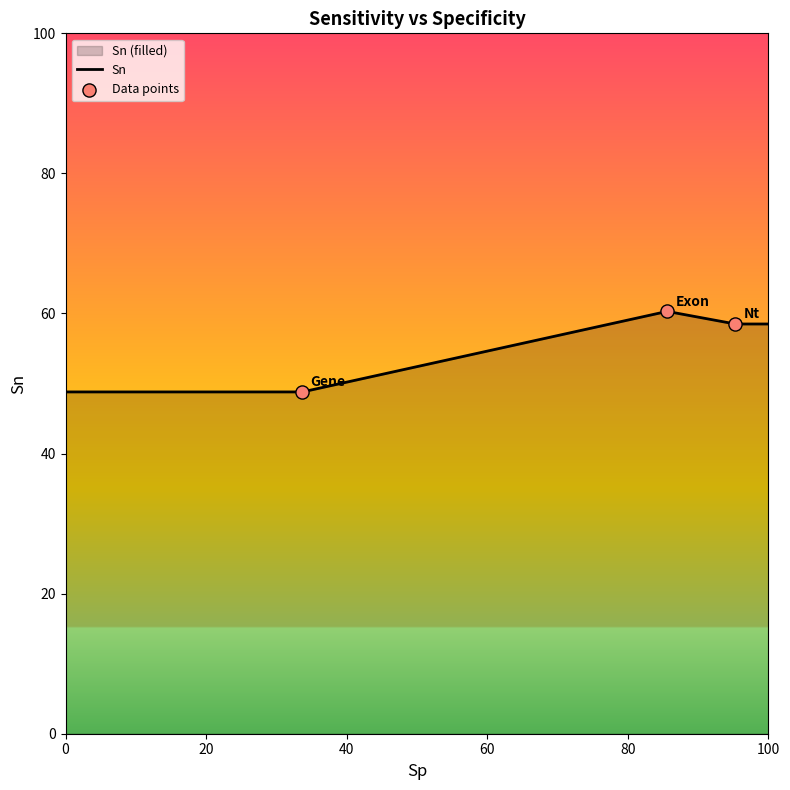

What is the ratio of the value at Gene to the value at Nt?

0.8